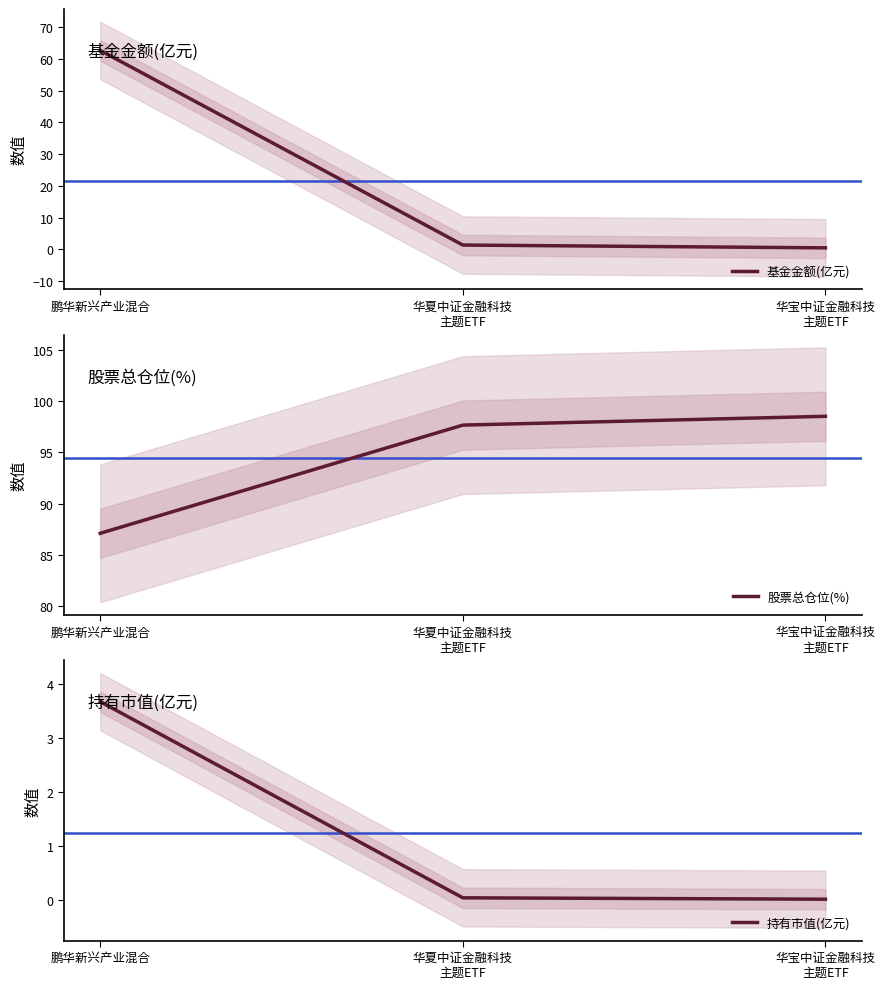

Reading left to right, what are all the values shown in this chart?

基金金额(亿元): 62.6	1.4	0.5
股票总仓位(%): 87.1	97.7	98.5
持有市值(亿元): 3.7	0.0	0.0